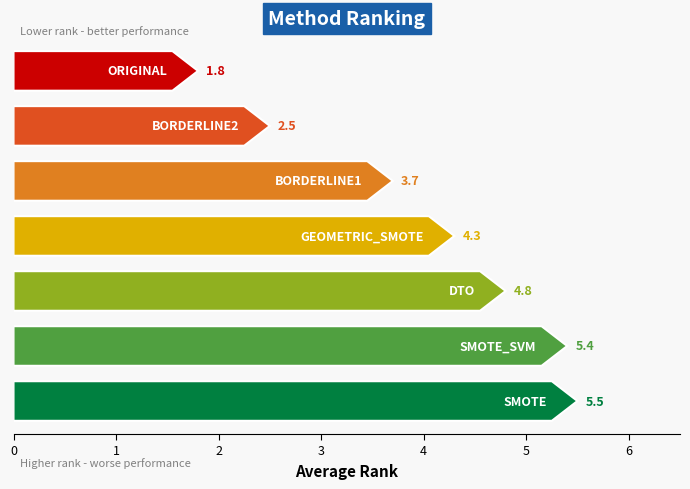

Which has a higher value, DTO or BORDERLINE2?

DTO